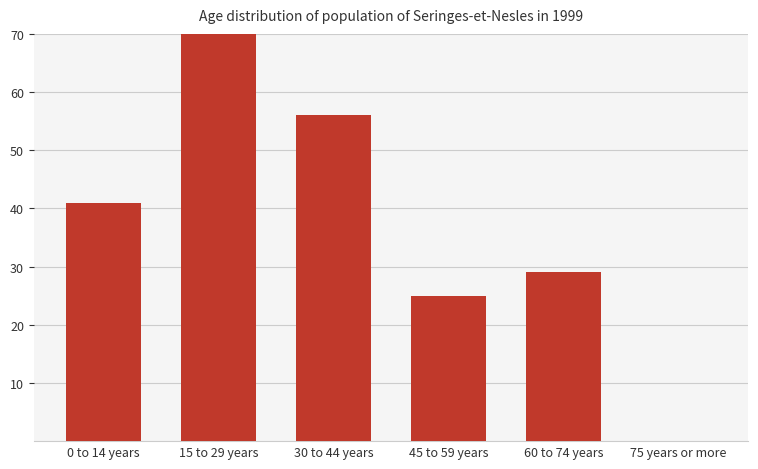

Which has a higher value, 75 years or more or 15 to 29 years?

15 to 29 years